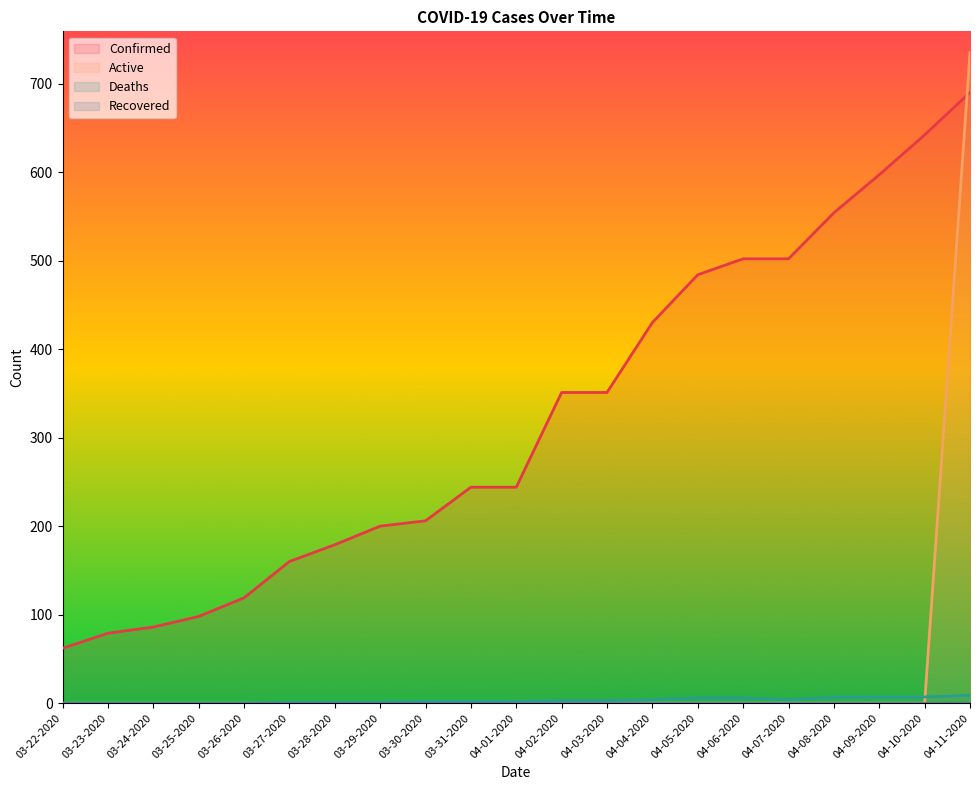

Reading right to left, list all the values displayed in this chart.

Confirmed: 690	642	597	554	502	502	484	430	351	351	244	244	206	200	179	160	119	98	86	79	62
Active: 735	0	0	0	0	0	0	0	0	0	0	0	0	0	0	0	0	0	0	0	0
Deaths: 9	7	7	7	4	6	6	4	3	3	2	2	2	1	1	1	0	0	0	0	0